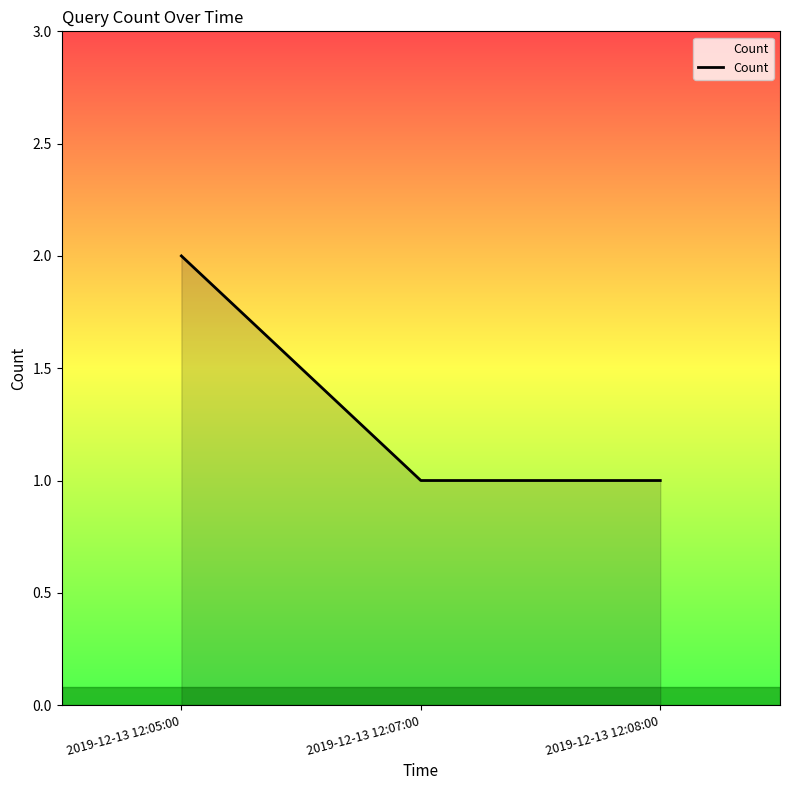

Is it true that the value at 2019-12-13 12:05:00 is 2?

True